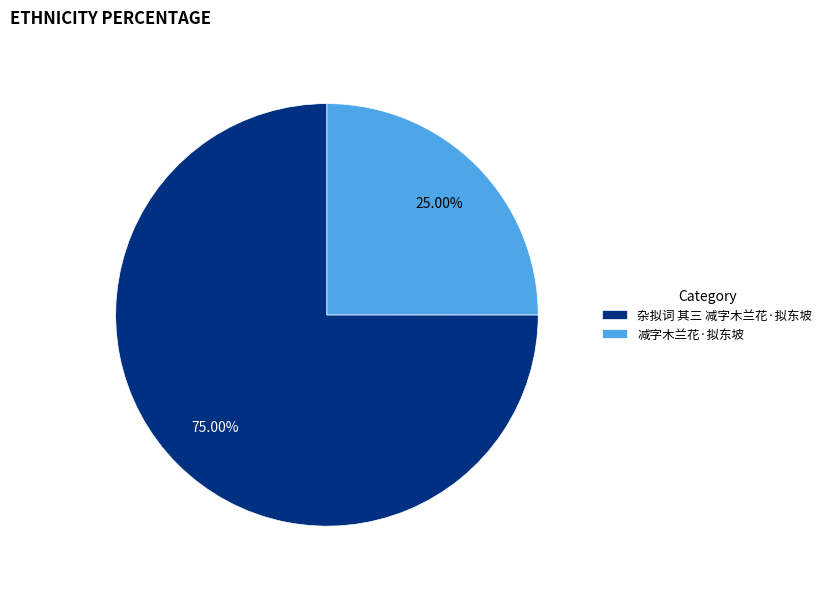

Is it true that 减字木兰花·拟东坡 is 13% of the pie?

False